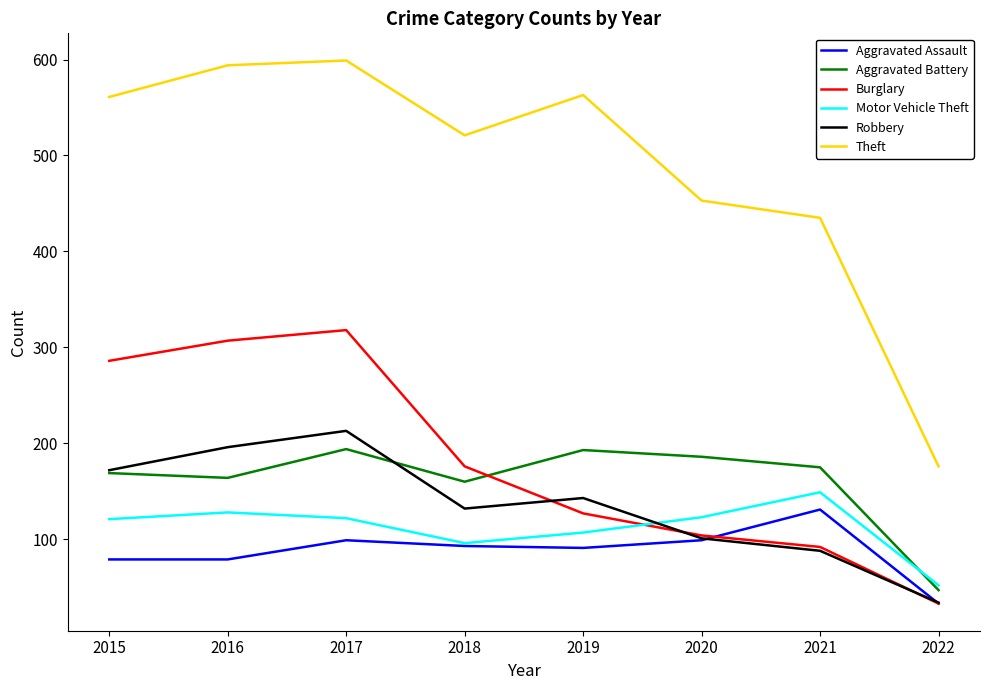

What are all the series names shown in the legend?

Aggravated Assault, Aggravated Battery, Burglary, Motor Vehicle Theft, Robbery, Theft